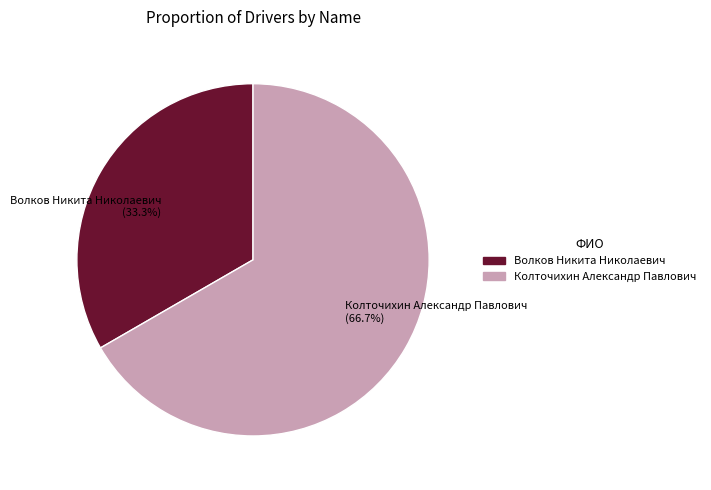

How many slices are in this pie chart?

2